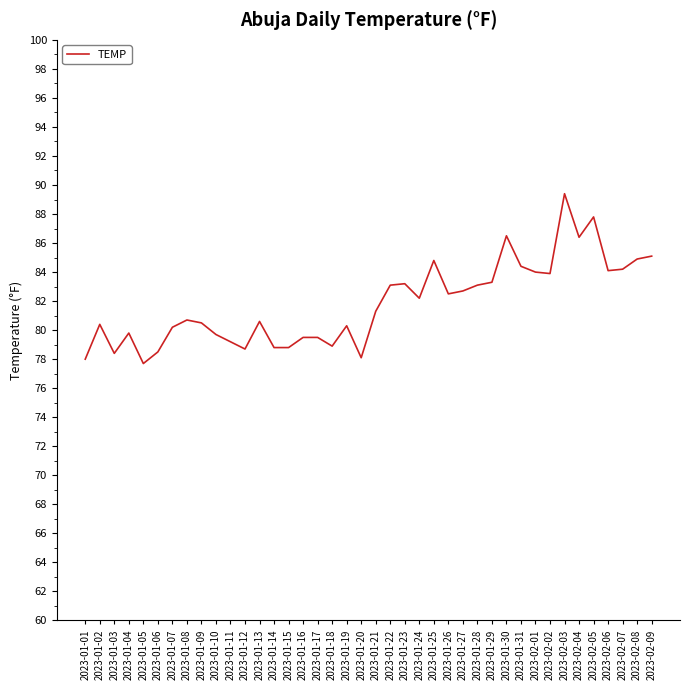

What is the greatest value displayed?

89.4